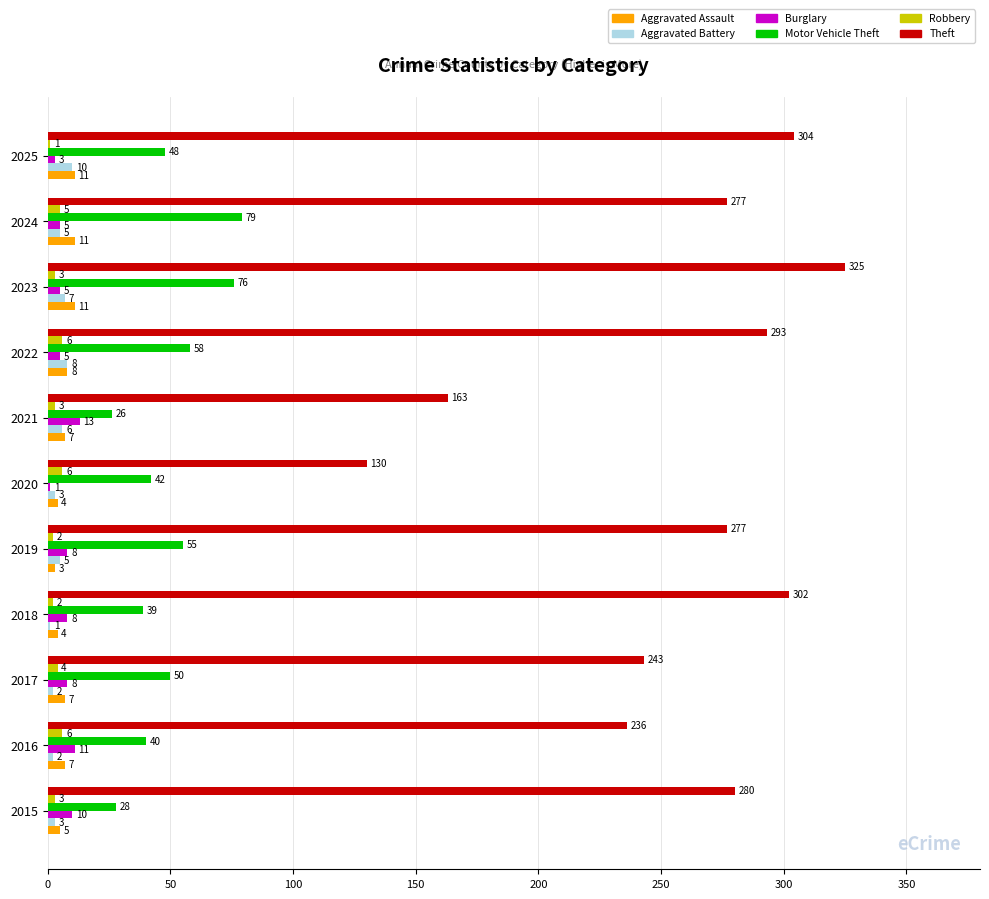

True or false: Motor Vehicle Theft has a value of 50 at 2017.

True